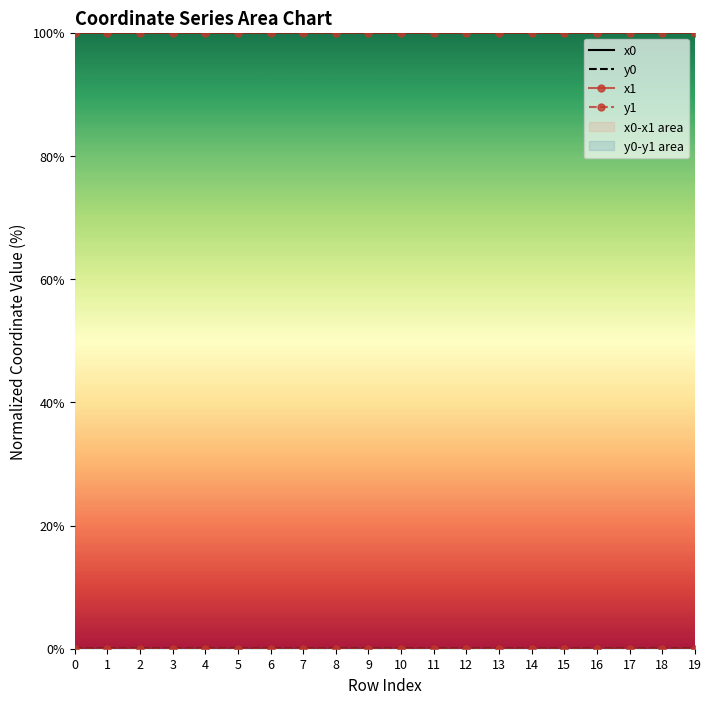

What is the total value across all series at 12?

200.0